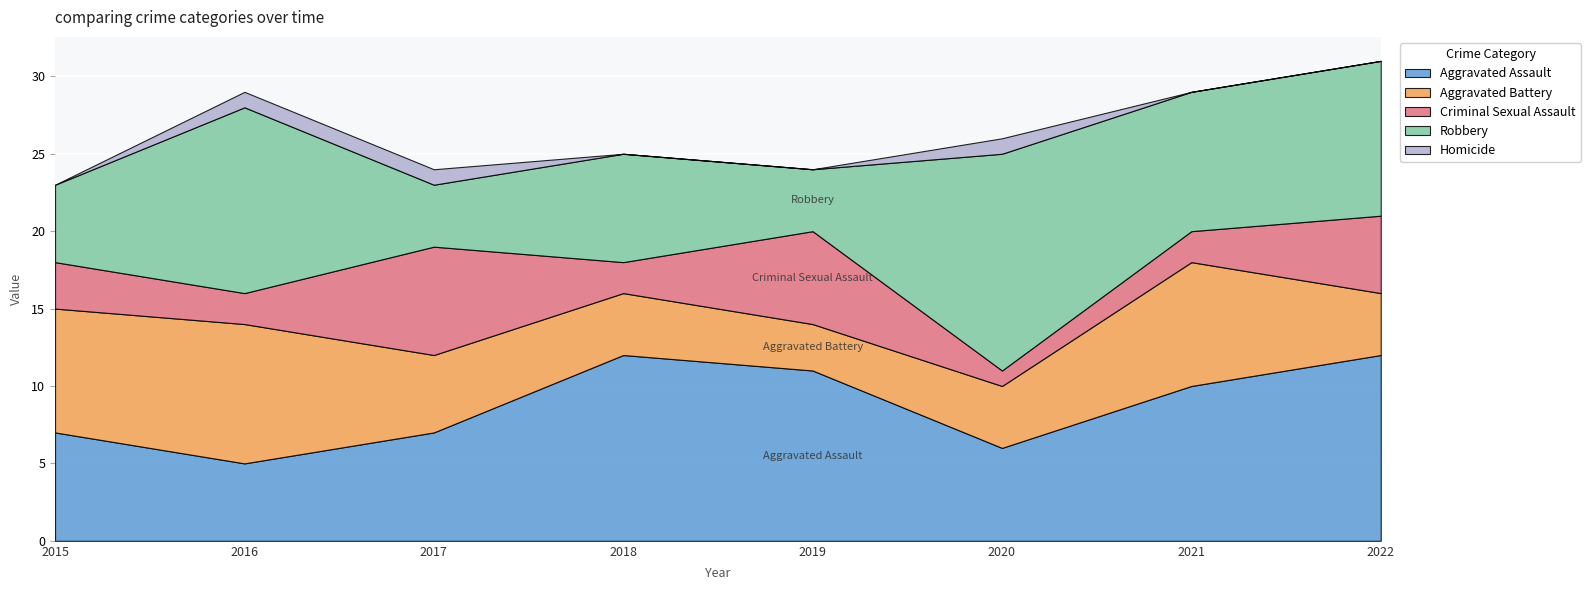

Reading right to left, transcribe all the data shown in this chart.

Aggravated Assault: 12	10	6	11	12	7	5	7
Aggravated Battery: 4	8	4	3	4	5	9	8
Criminal Sexual Assault: 5	2	1	6	2	7	2	3
Robbery: 10	9	14	4	7	4	12	5
Homicide: 0	0	1	0	0	1	1	0